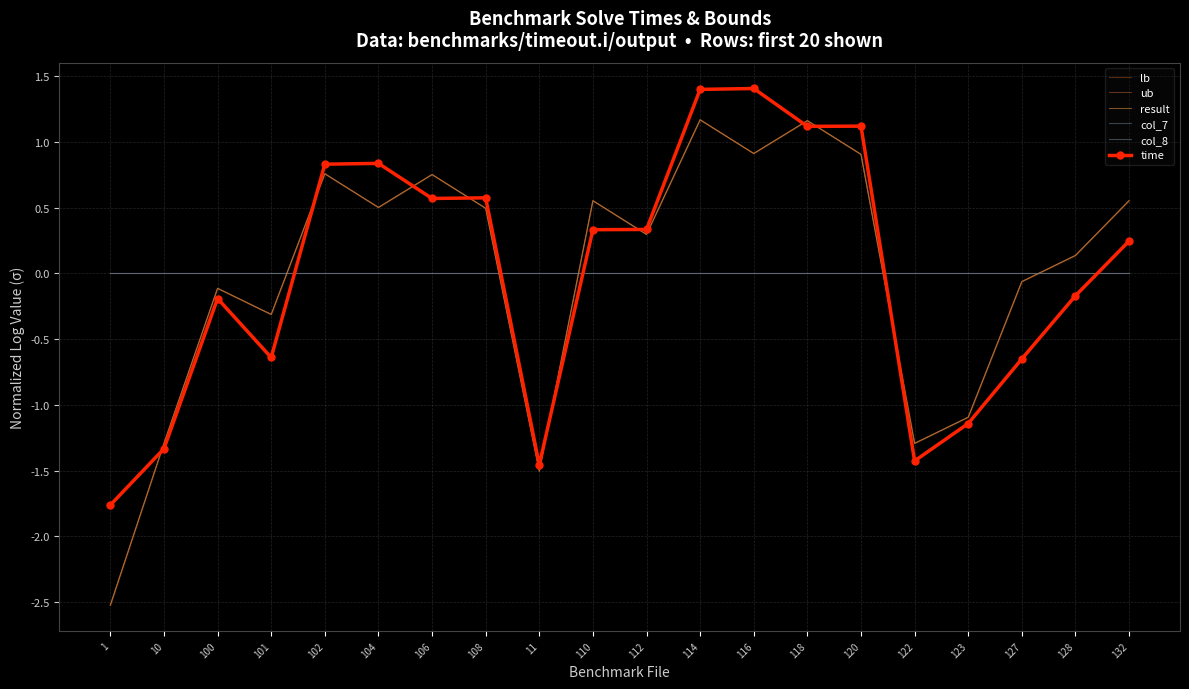

How many values in ub are below zero?

8